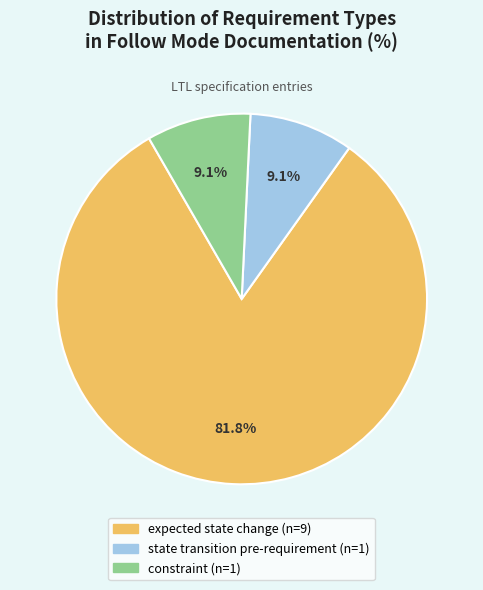

What is the ratio of the value at expected state change to the value at constraint?

9.0